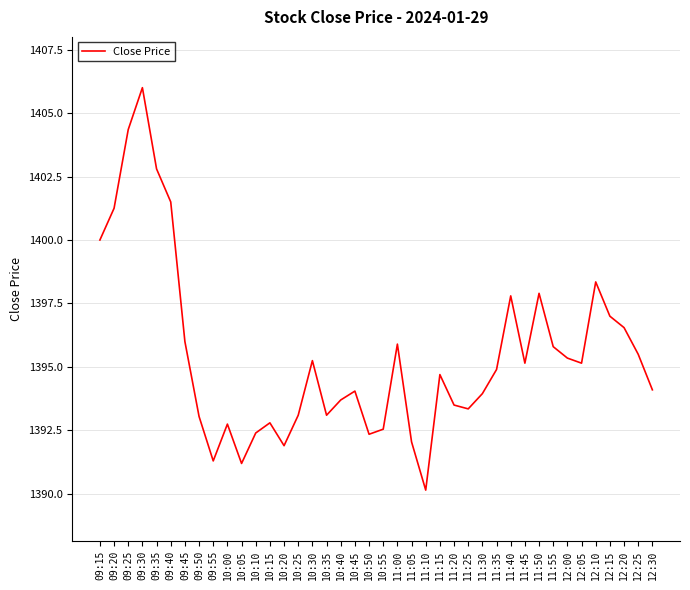

Is it true that the value at 09:50 is 1976.0?

False